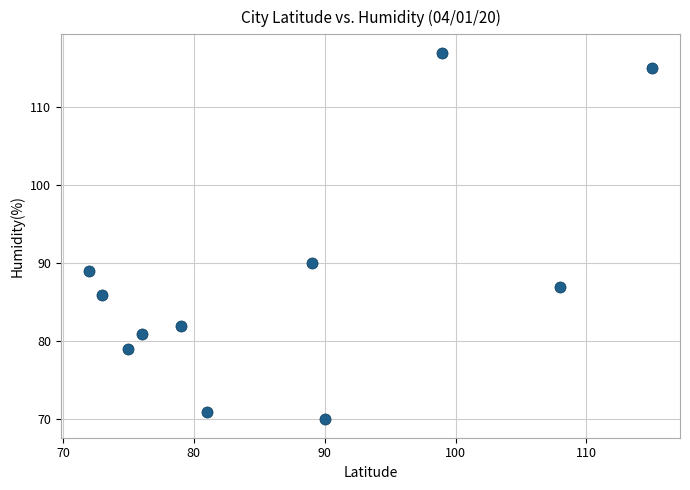

What Y value in the scatter plot is closest to 93?

90